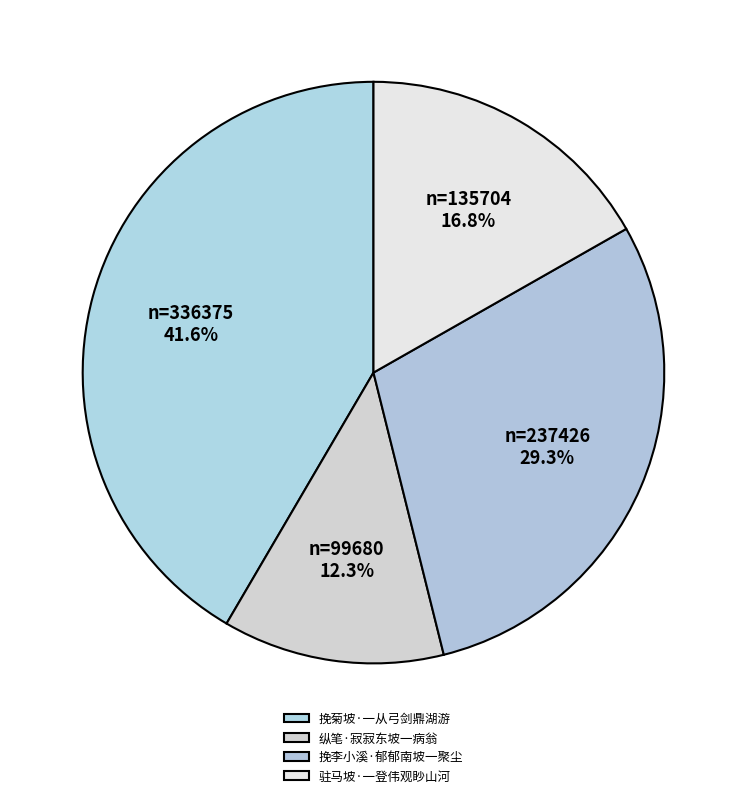

What percentage is the 驻马坡·一登伟观眇山河 slice, to the nearest percent?

17%